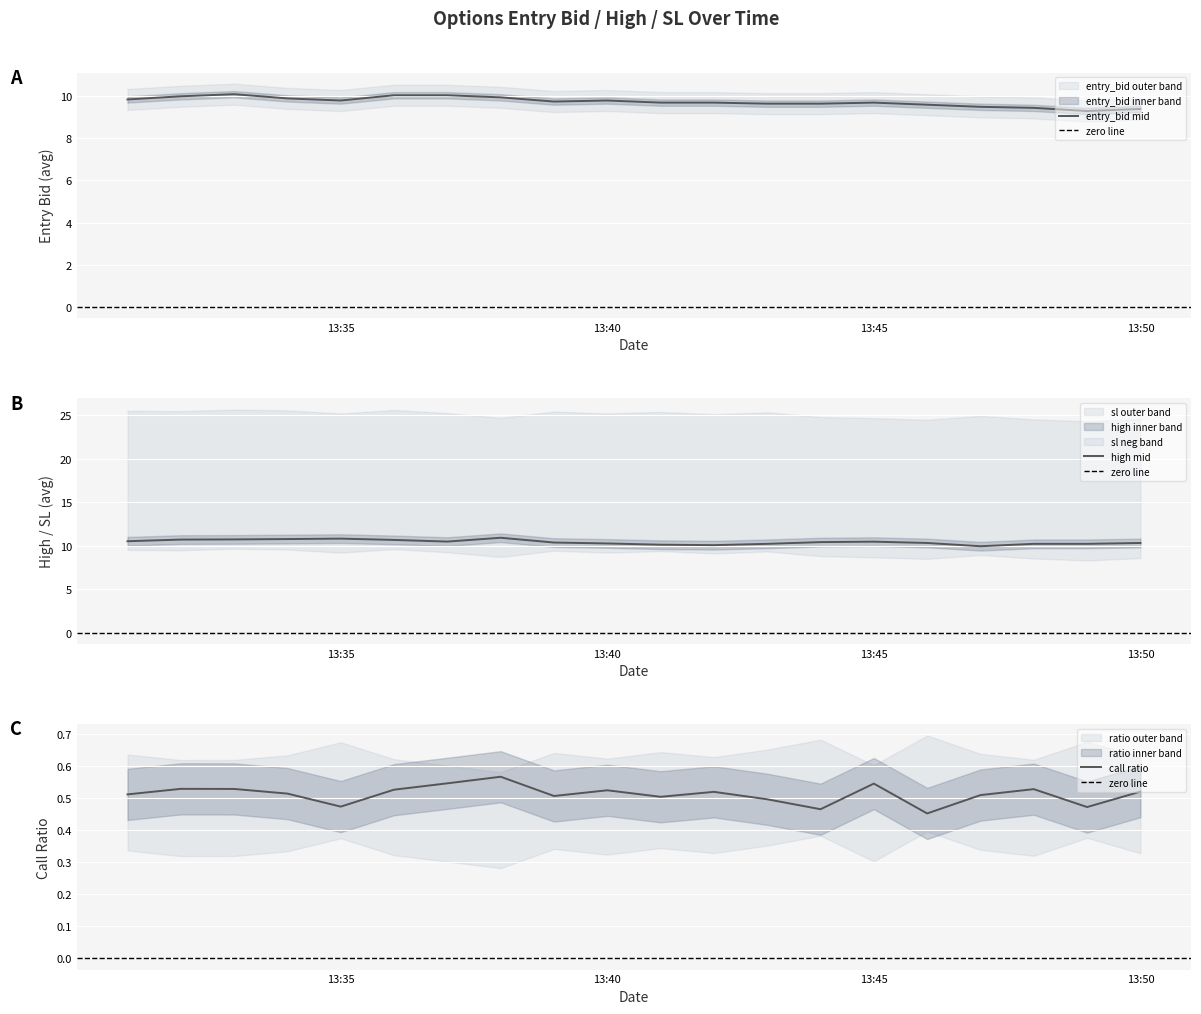

What is the lowest value of the entry_bid mid series?

9.3